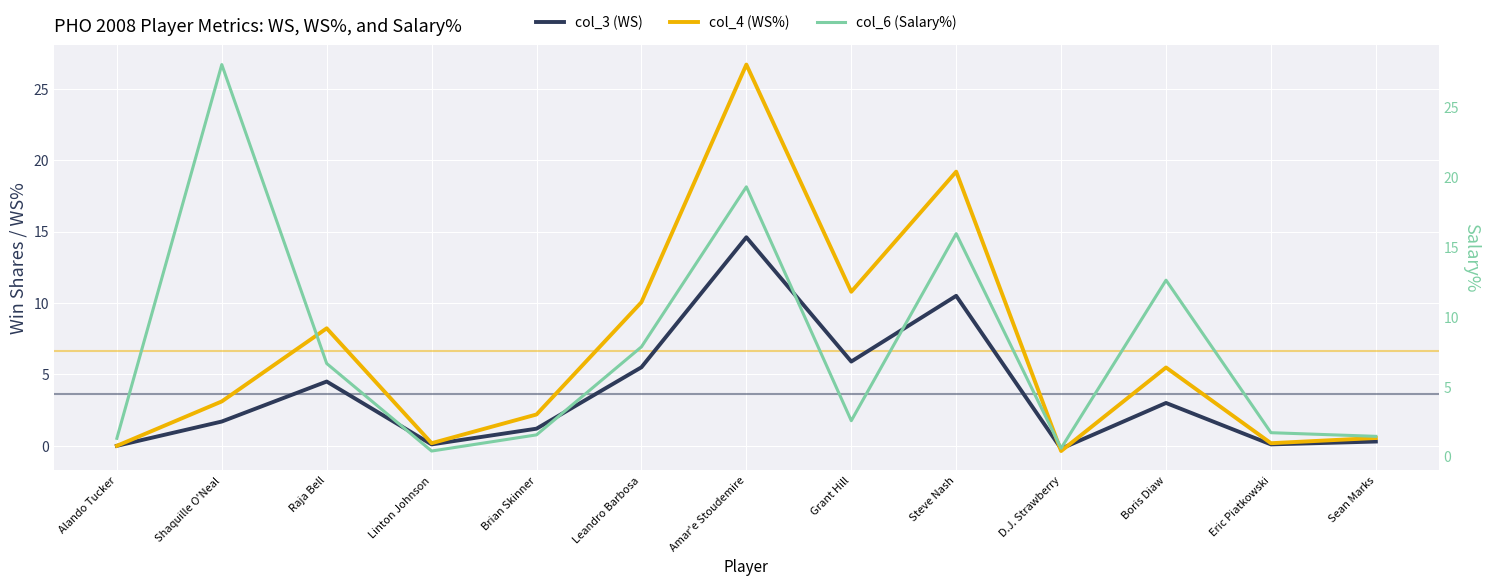

Which series has the widest spread of values?

col_6 (Salary%)